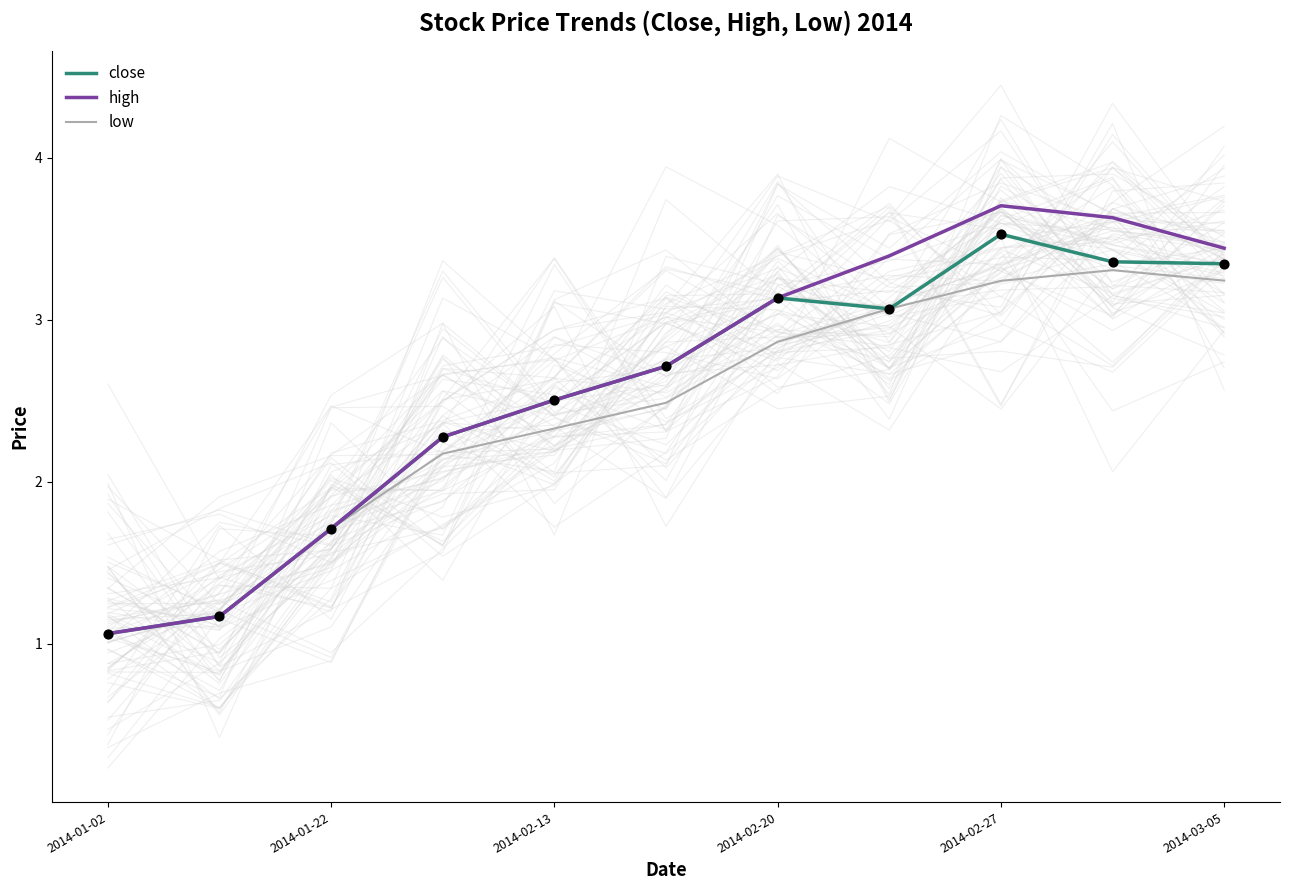

Is the value of close at 2014-02-20 greater than the value of low at 2014-02-27?

No